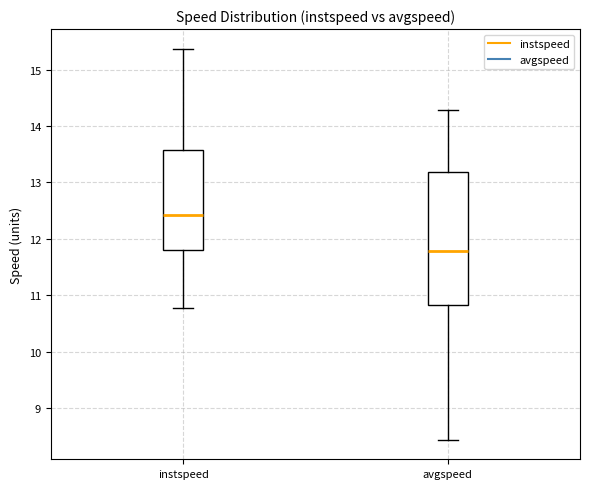

Which box's median line is the highest?

instspeed